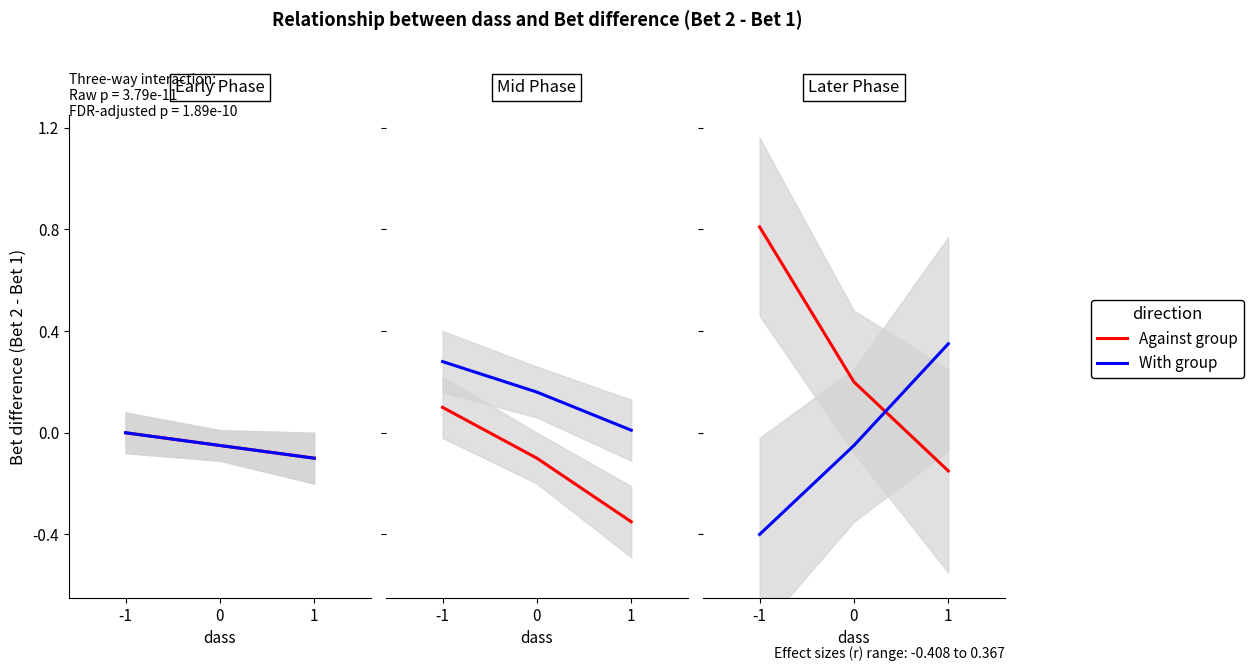

List the series in order of their overall mean, lowest first.

With group, Against group